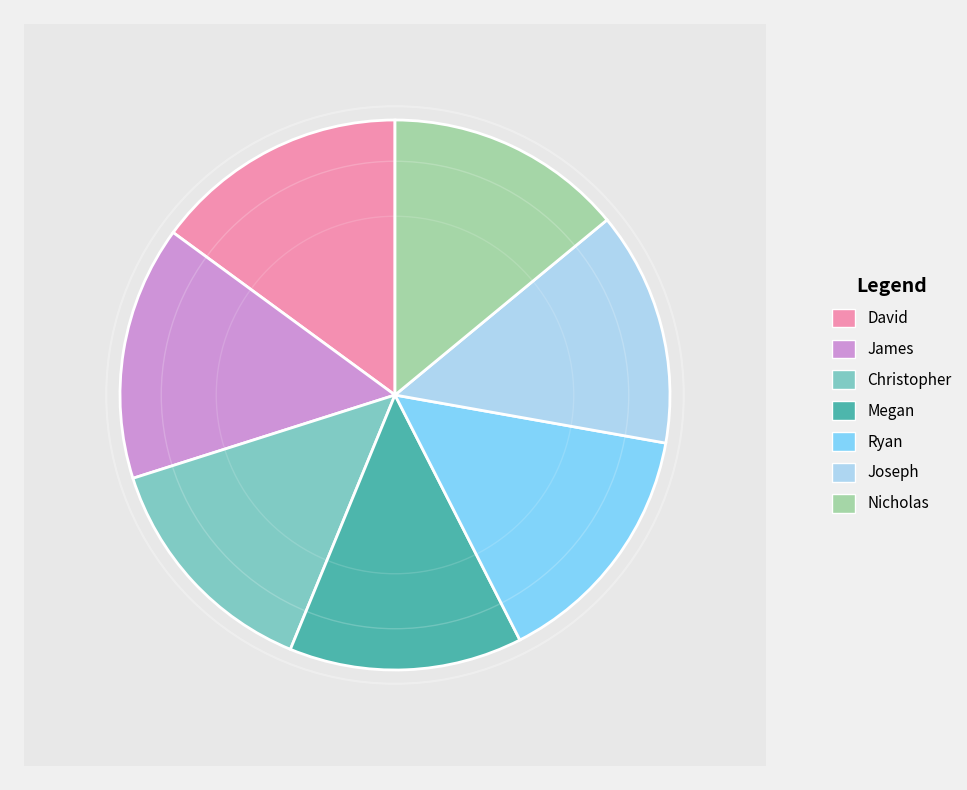

Between David and Nicholas, which is larger?

David